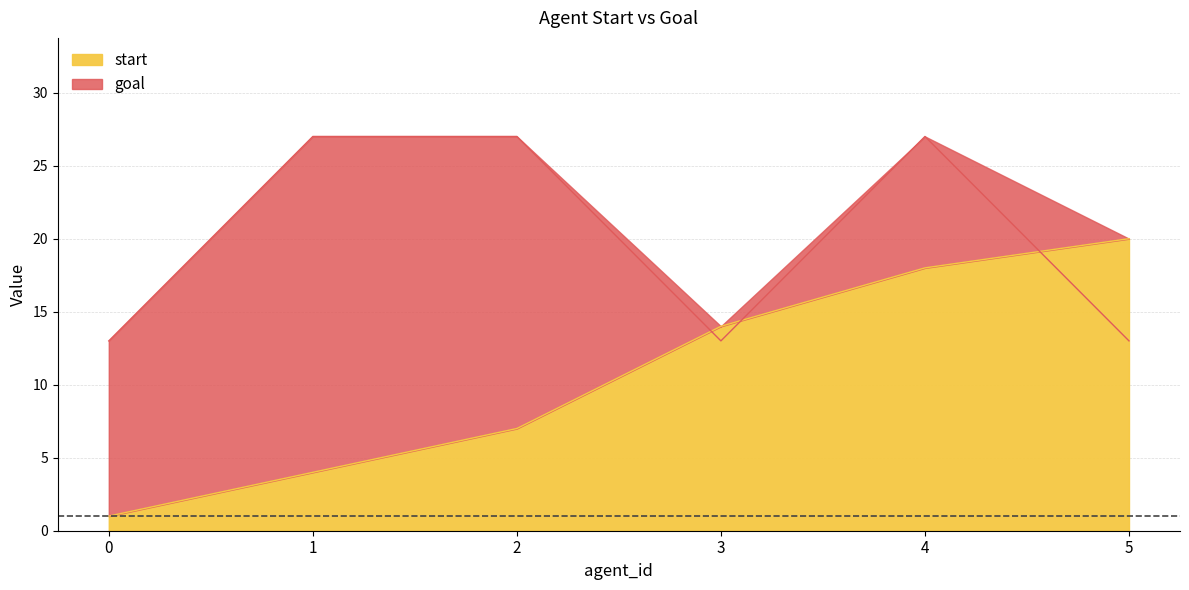

What is the minimum value shown in the chart?

1